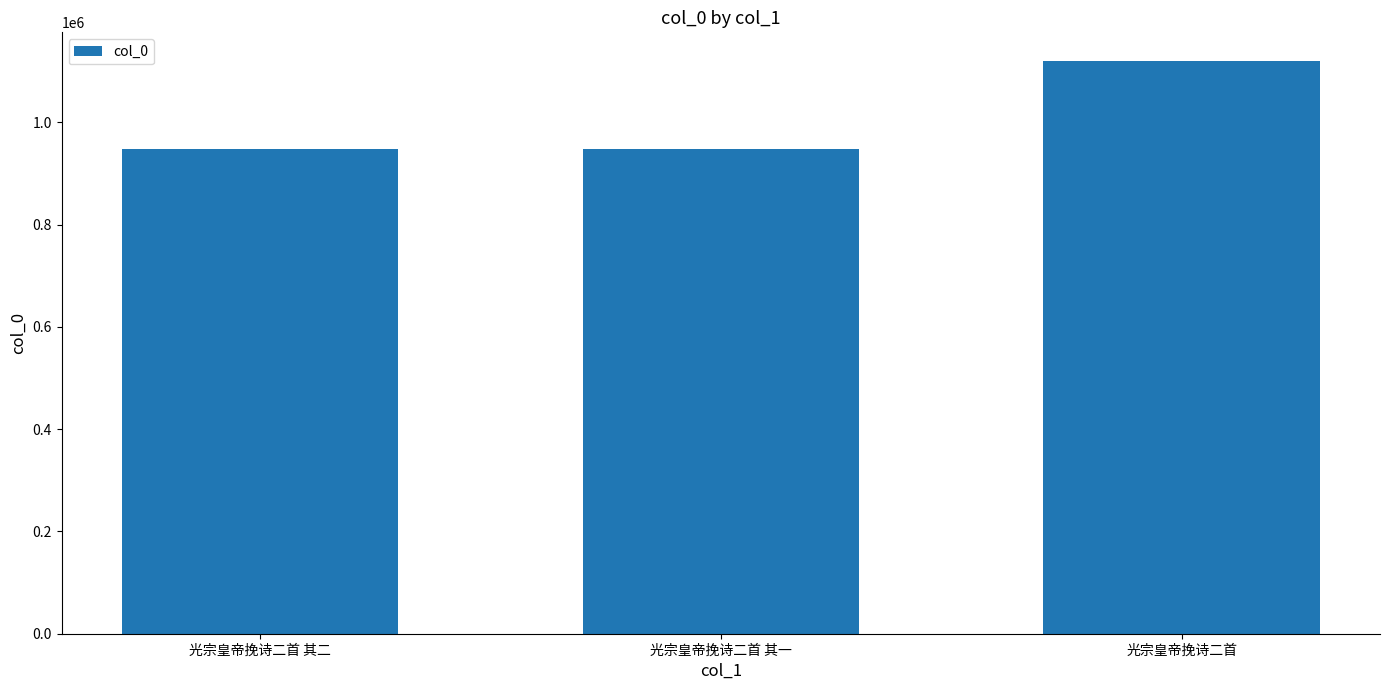

The chart shows a value of 948560 at 光宗皇帝挽诗二首 其一. True or false?

True